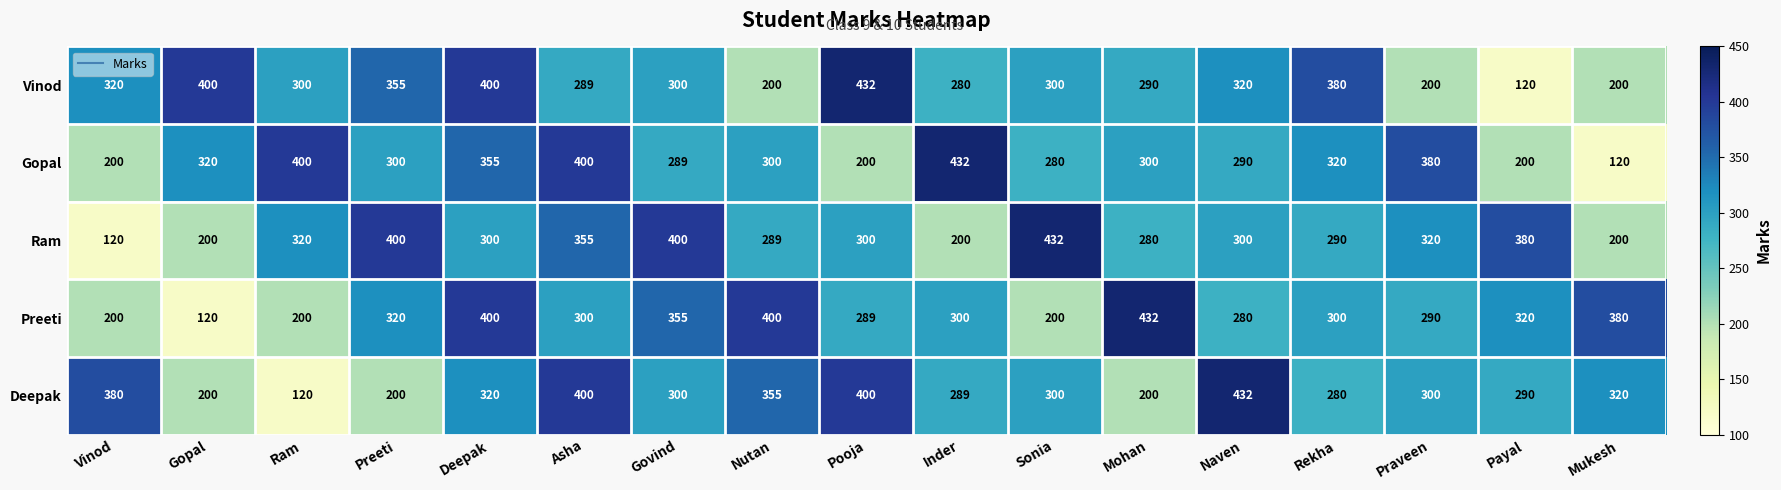

At which label is Vinod closest to 276?

Inder